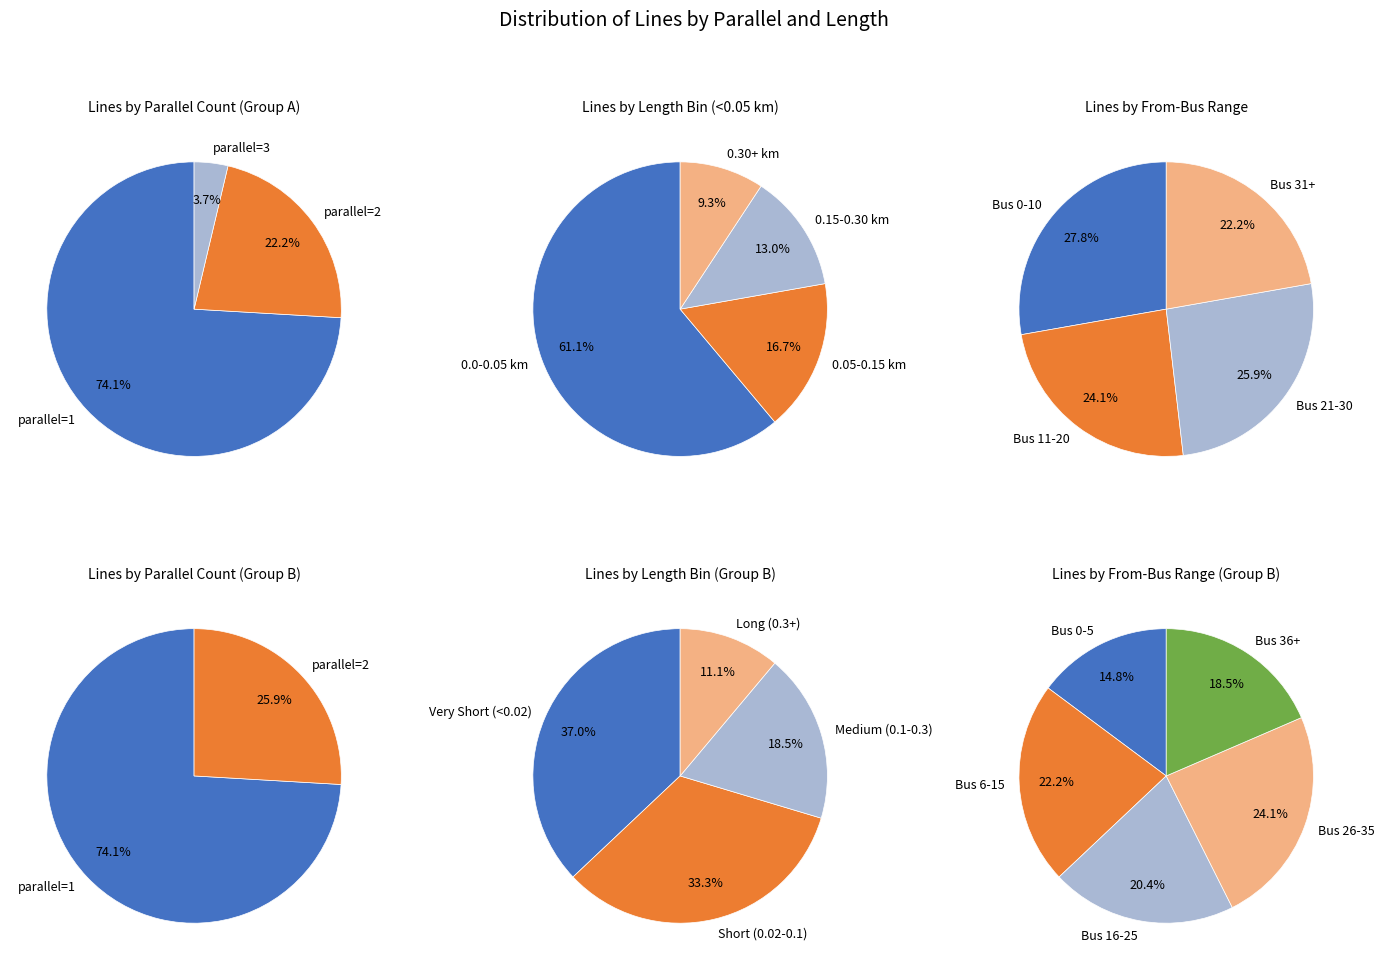

To the nearest percent, what is the average slice percentage?

25%